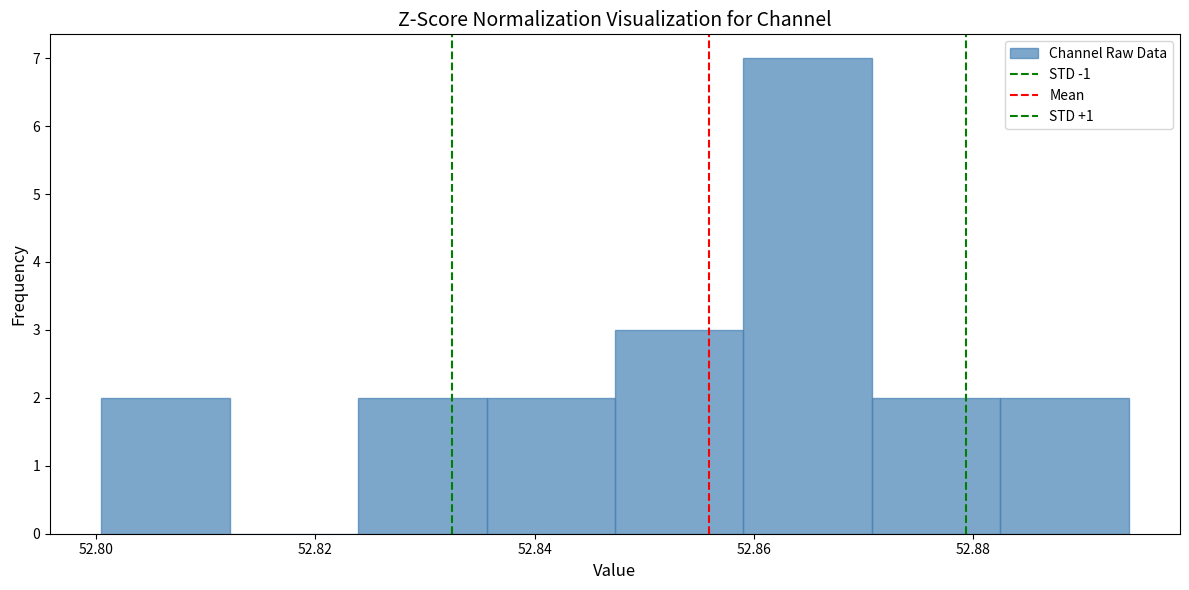

Reading left to right, list every bar in this chart as the range it spans on the x-axis followed by its height. Neither the bar edges nor the heights are printed on the chart, so give them approximately, as read against the axes.

52.800 to 52.812: 2
52.812 to 52.824: 0
52.824 to 52.836: 2
52.836 to 52.848: 2
52.848 to 52.860: 3
52.860 to 52.870: 7
52.870 to 52.882: 2
52.882 to 52.894: 2